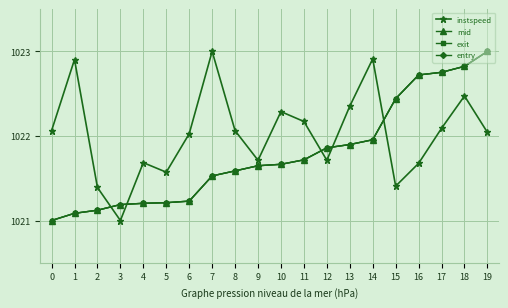

The value of mid at 9 is 1787.0. True or false?

False